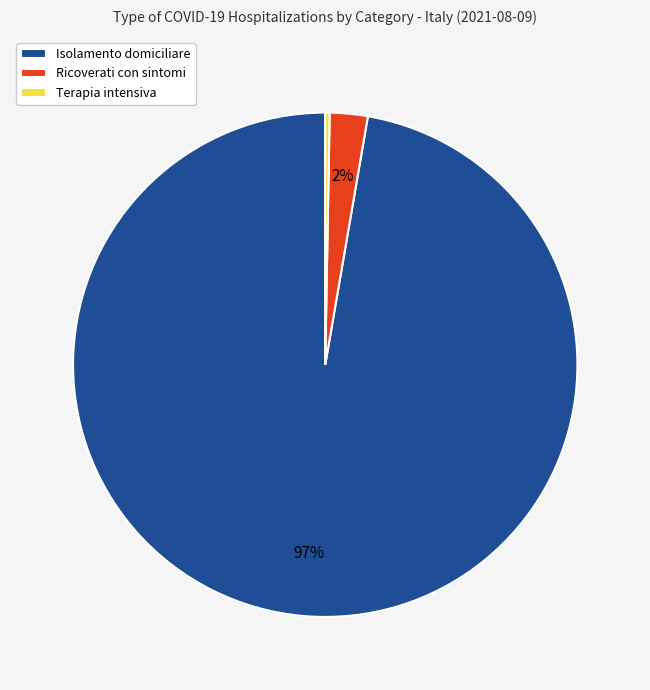

To the nearest percent, what portion does Ricoverati con sintomi represent?

2%